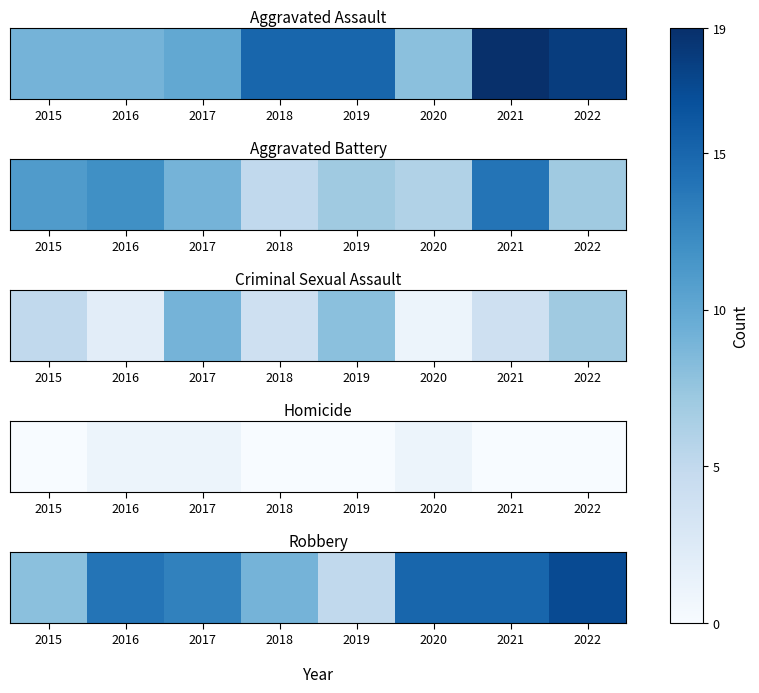

Where does the data first go above 14?

2020